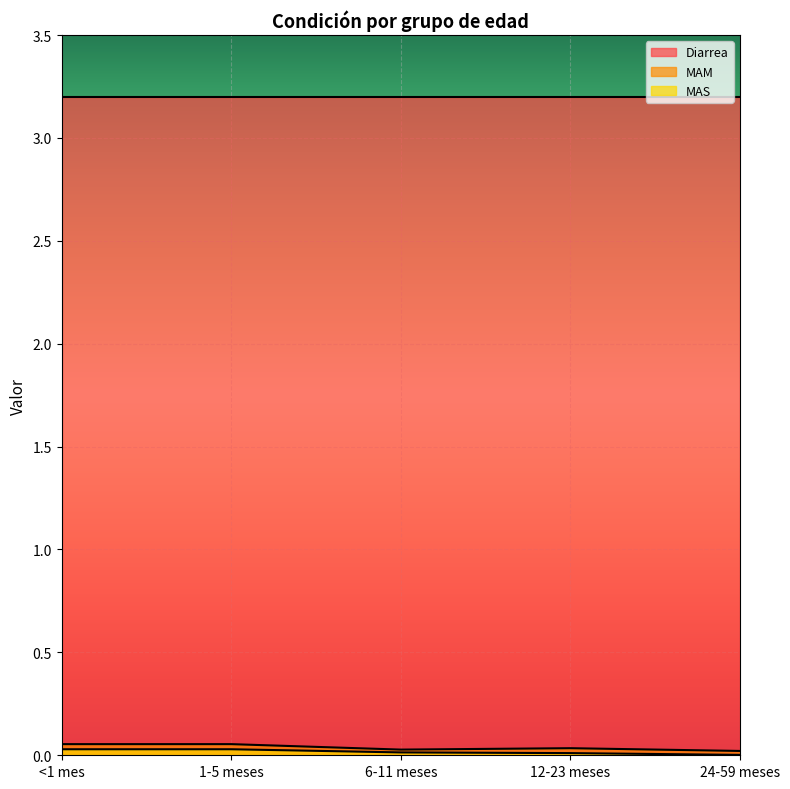

Rank the categories by MAS value from highest to lowest.

<1 mes, 1-5 meses, 6-11 meses, 12-23 meses, 24-59 meses